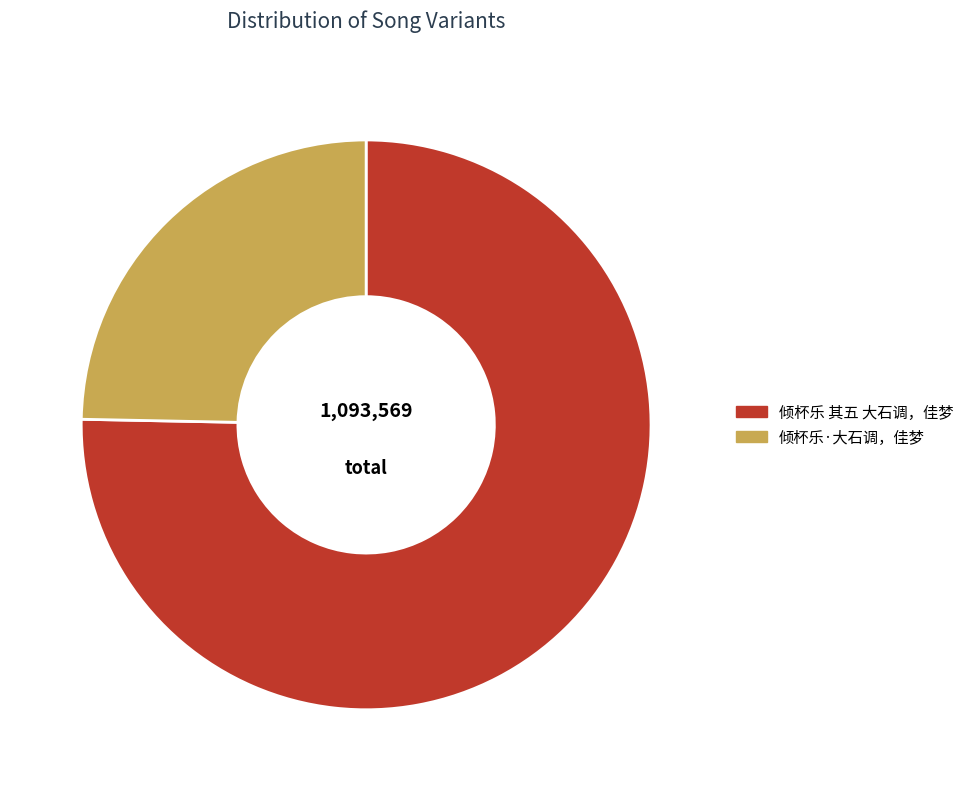

Is the sum of 倾杯乐 其五 大石调，佳梦 and 倾杯乐·大石调，佳梦 greater than half?

Yes